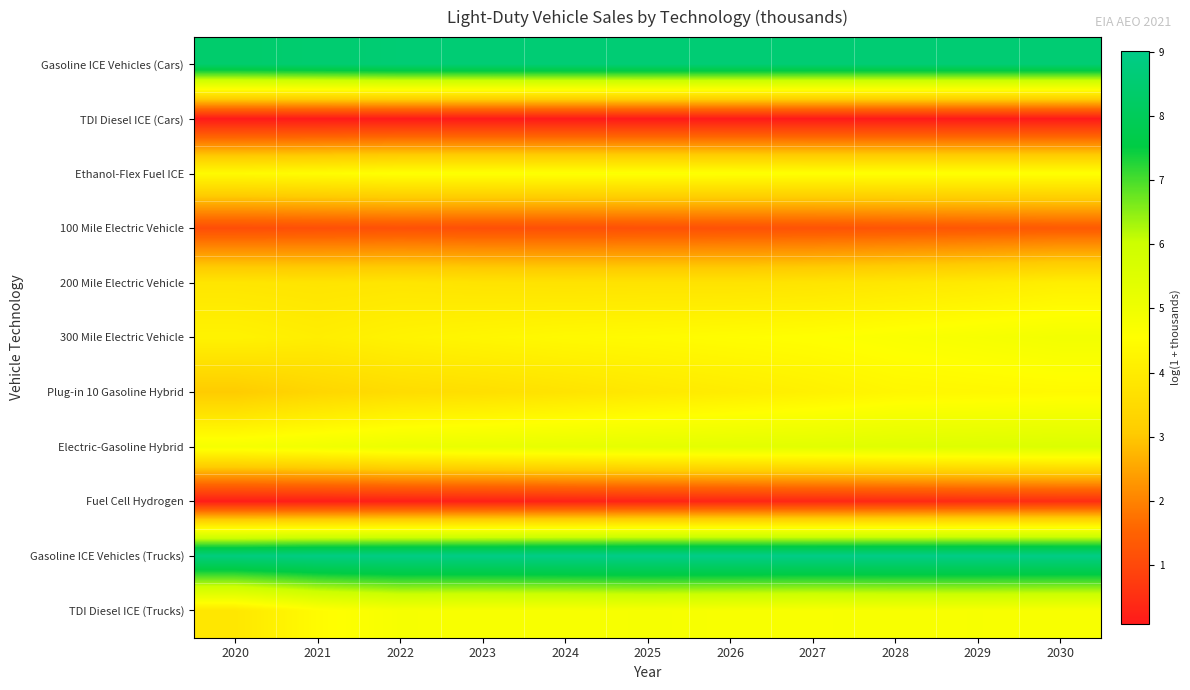

Between 2025 and 2030, which is larger?

2025